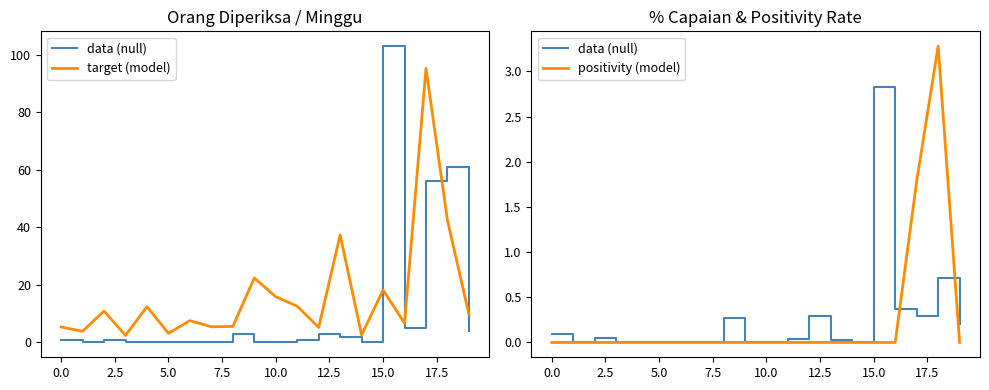

How many data points in positivity (model) are above 0?

2